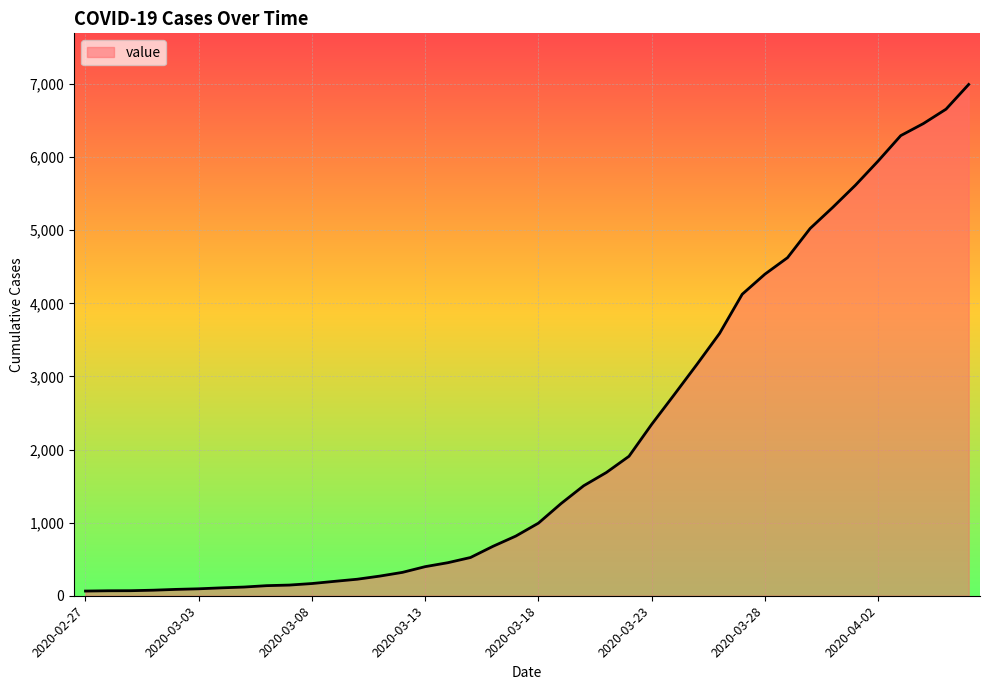

What is the greatest value displayed?

6995